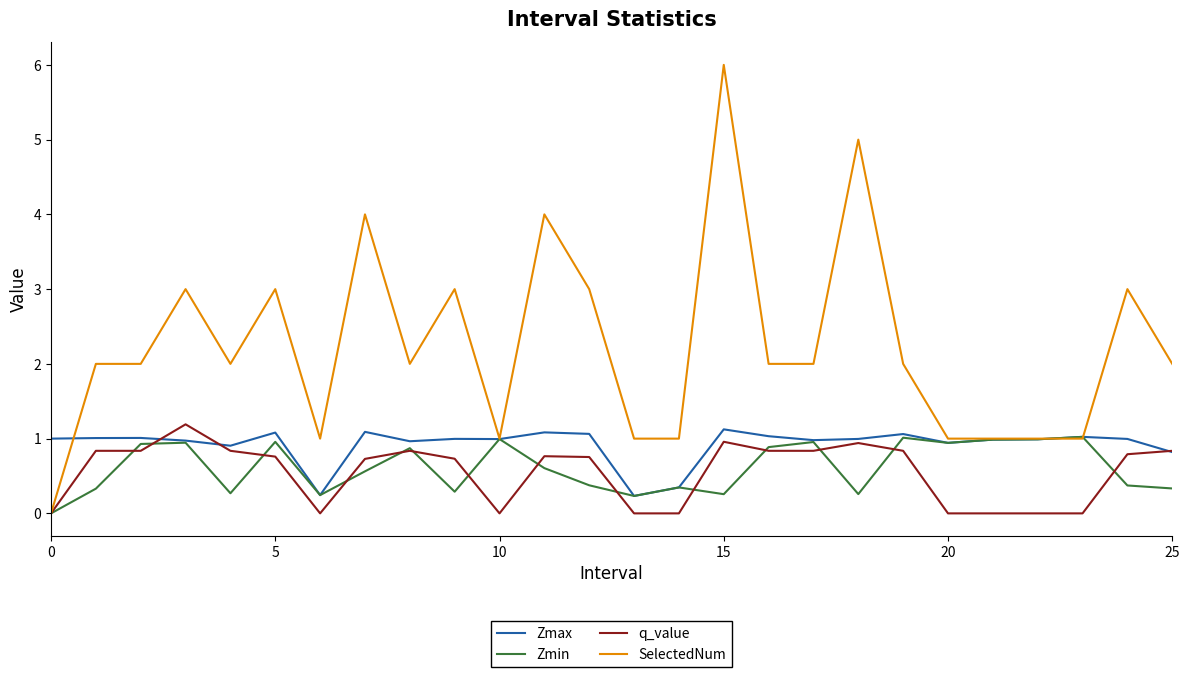

Count the number of data series in this chart.

4